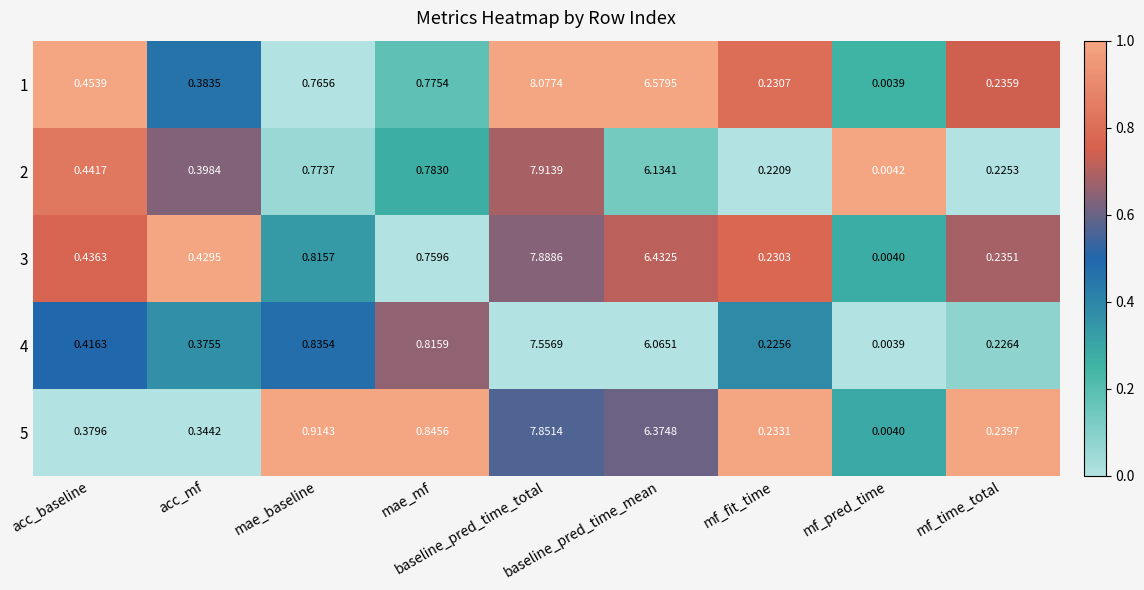

List the labels in order of 2 value, largest first.

baseline_pred_time_total, baseline_pred_time_mean, mae_mf, mae_baseline, acc_baseline, acc_mf, mf_time_total, mf_fit_time, mf_pred_time